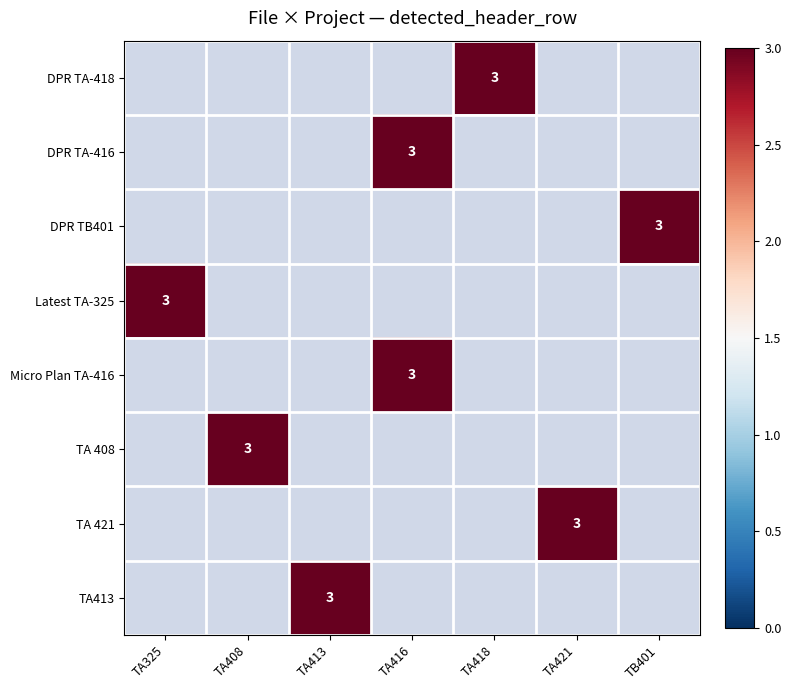

List the labels in order of TA413 value, smallest first.

TA325, TA408, TA413, TA416, TA418, TA421, TB401